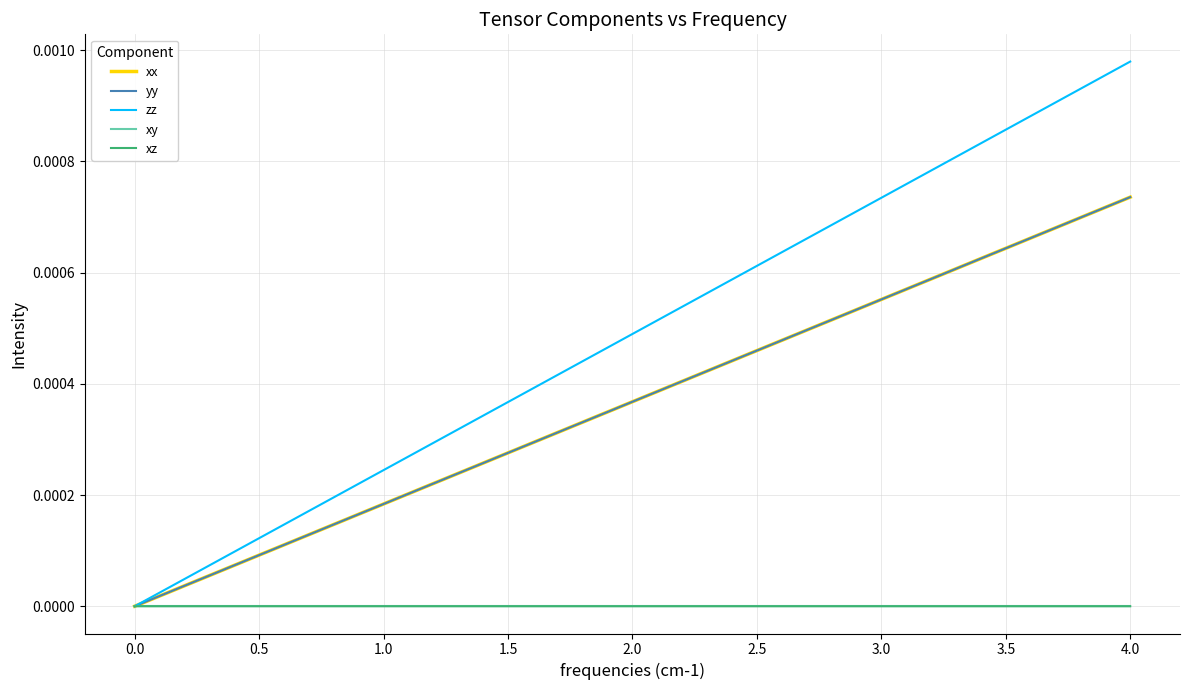

Which series has the largest total across all categories?

zz